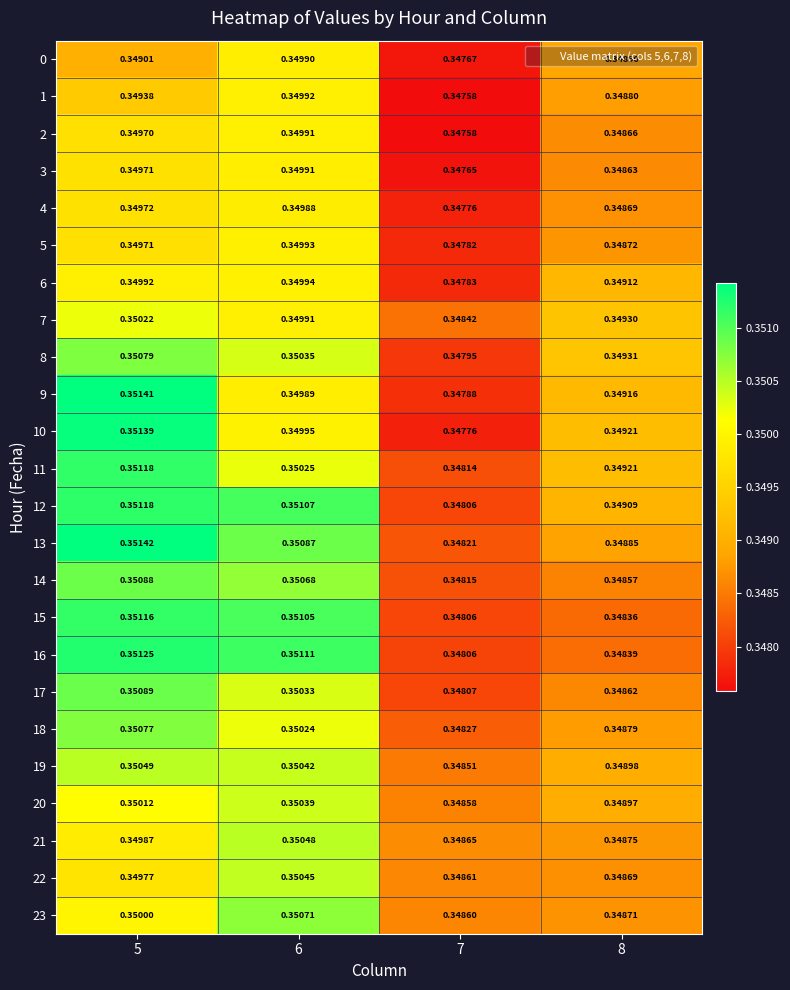

Reading left to right, transcribe all the data shown in this chart.

0: 5=0.3	6=0.3	7=0.3	8=0.3
1: 5=0.3	6=0.3	7=0.3	8=0.3
2: 5=0.3	6=0.3	7=0.3	8=0.3
3: 5=0.3	6=0.3	7=0.3	8=0.3
4: 5=0.3	6=0.3	7=0.3	8=0.3
5: 5=0.3	6=0.3	7=0.3	8=0.3
6: 5=0.3	6=0.3	7=0.3	8=0.3
7: 5=0.4	6=0.3	7=0.3	8=0.3
8: 5=0.4	6=0.4	7=0.3	8=0.3
9: 5=0.4	6=0.3	7=0.3	8=0.3
10: 5=0.4	6=0.3	7=0.3	8=0.3
11: 5=0.4	6=0.4	7=0.3	8=0.3
12: 5=0.4	6=0.4	7=0.3	8=0.3
13: 5=0.4	6=0.4	7=0.3	8=0.3
14: 5=0.4	6=0.4	7=0.3	8=0.3
15: 5=0.4	6=0.4	7=0.3	8=0.3
16: 5=0.4	6=0.4	7=0.3	8=0.3
17: 5=0.4	6=0.4	7=0.3	8=0.3
18: 5=0.4	6=0.4	7=0.3	8=0.3
19: 5=0.4	6=0.4	7=0.3	8=0.3
20: 5=0.4	6=0.4	7=0.3	8=0.3
21: 5=0.3	6=0.4	7=0.3	8=0.3
22: 5=0.3	6=0.4	7=0.3	8=0.3
23: 5=0.3	6=0.4	7=0.3	8=0.3